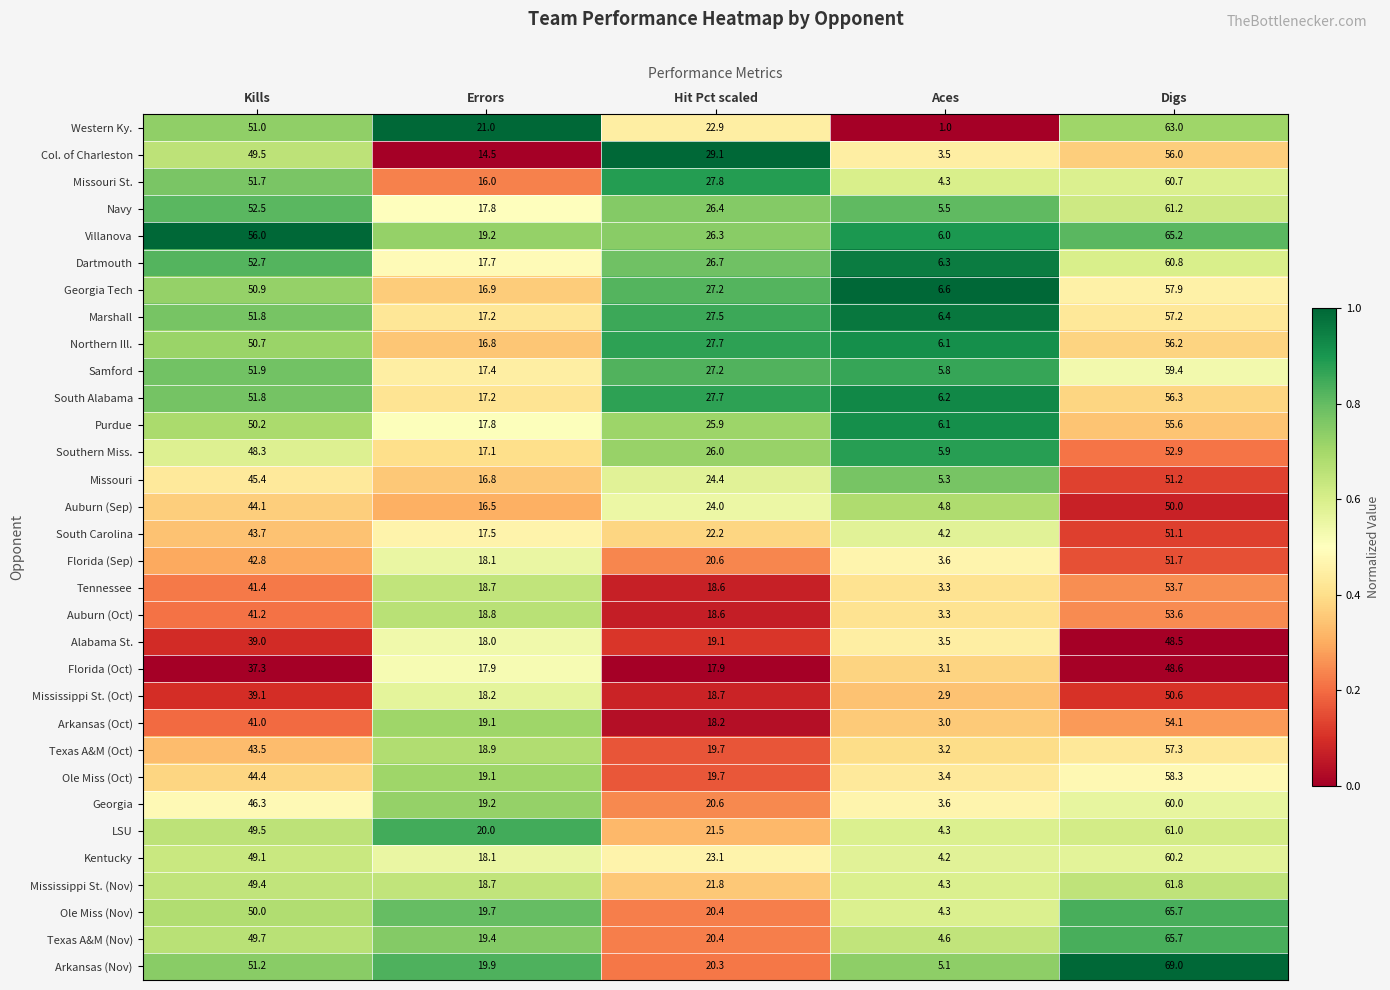

List the labels in order of Col. of Charleston value, largest first.

Digs, Kills, Hit Pct scaled, Errors, Aces